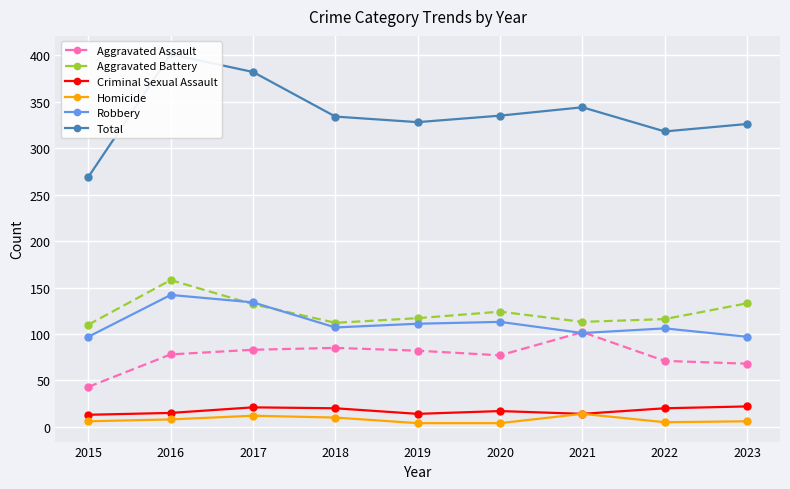

What is the minimum value for Homicide?

4